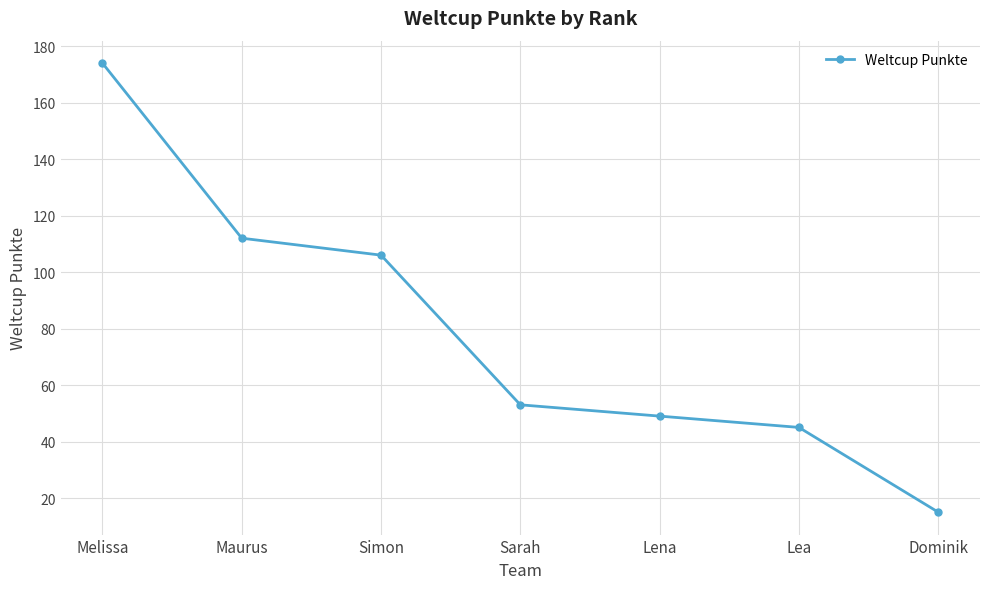

How many data points are less than 53?

3